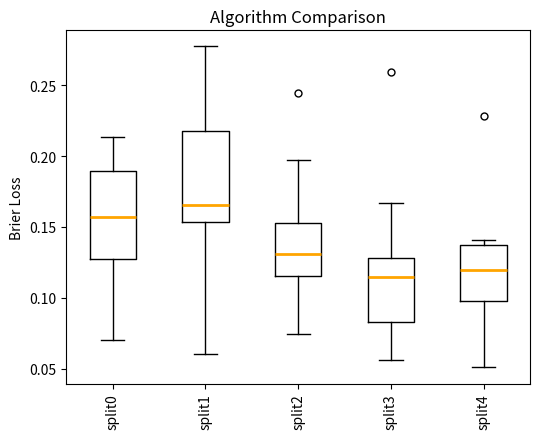

Which box has the lowest median line?

split3